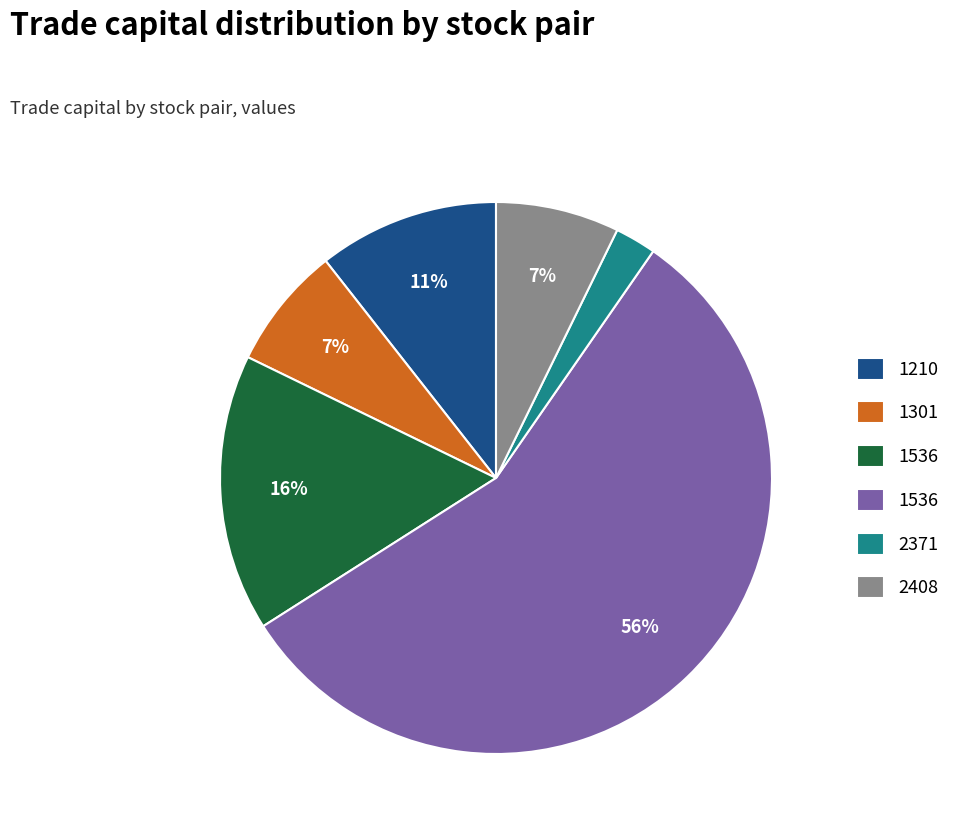

How many slices are in this pie chart?

6